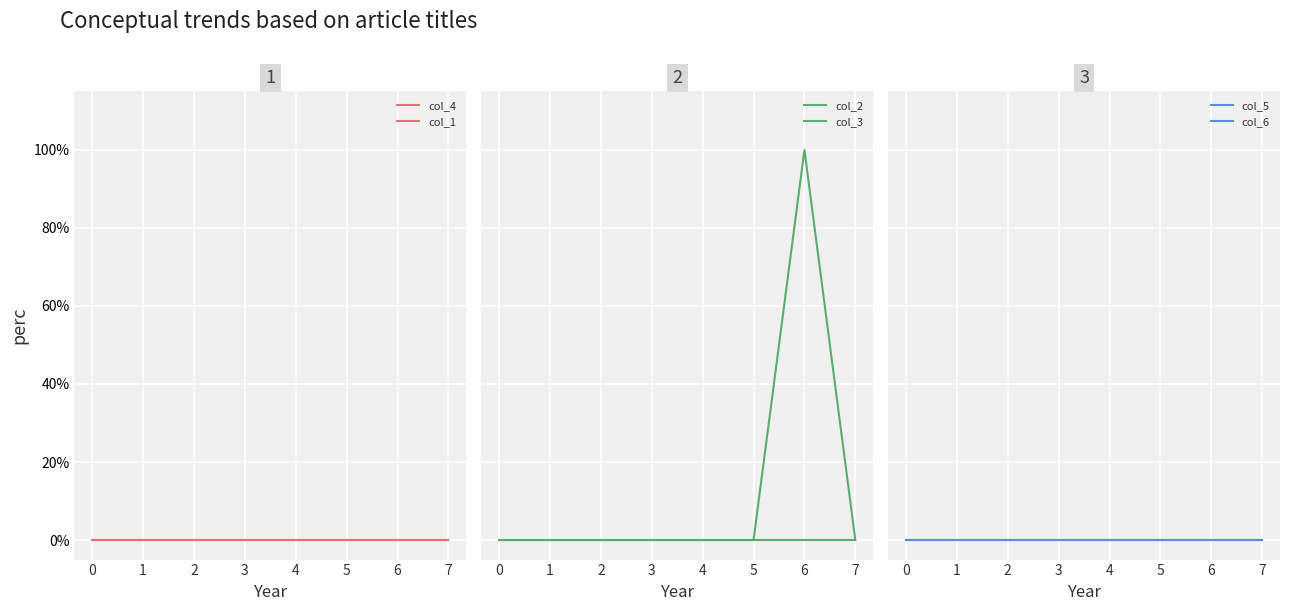

What is the maximum value shown in the chart?

1